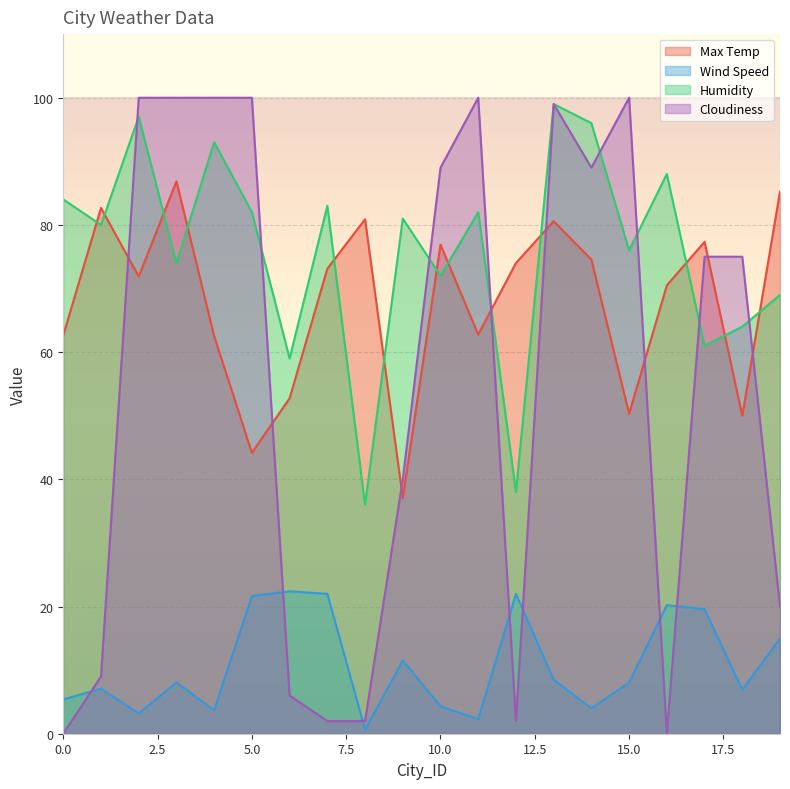

How many interior local peaks does the Humidity series have?

7